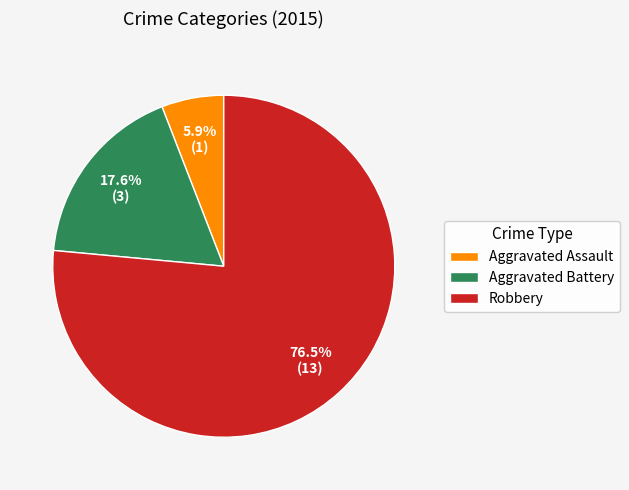

Count the number of slices in the pie.

3